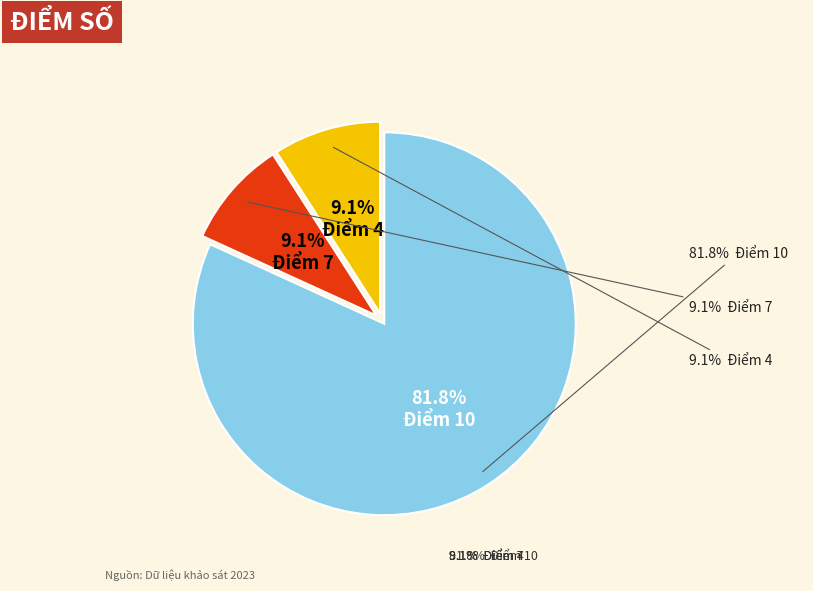

Which has a higher value, Điểm 4 or Điểm 10?

Điểm 10